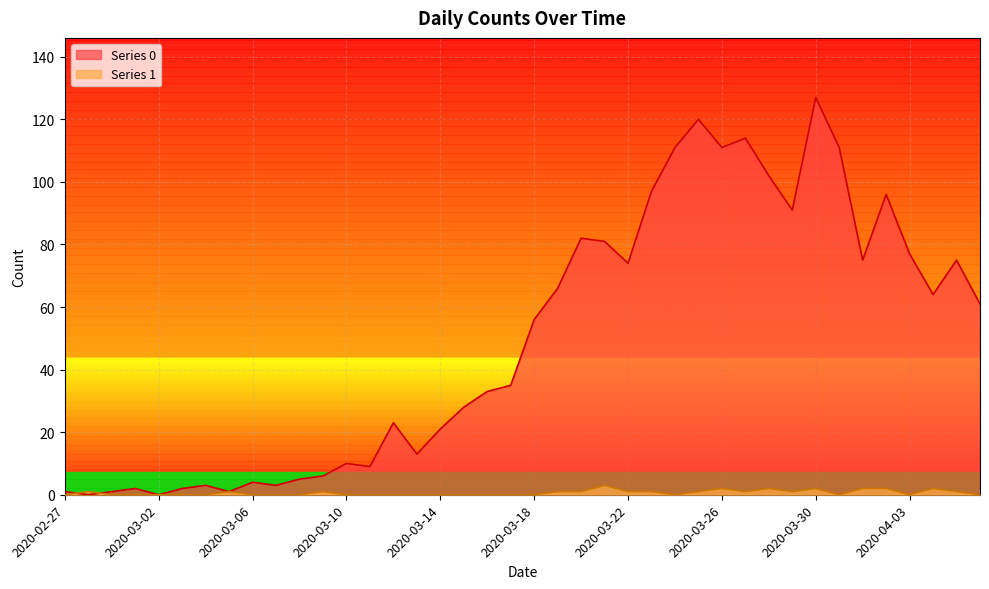

True or false: Series 1 has more than 0 points higher than both neighbors.

True